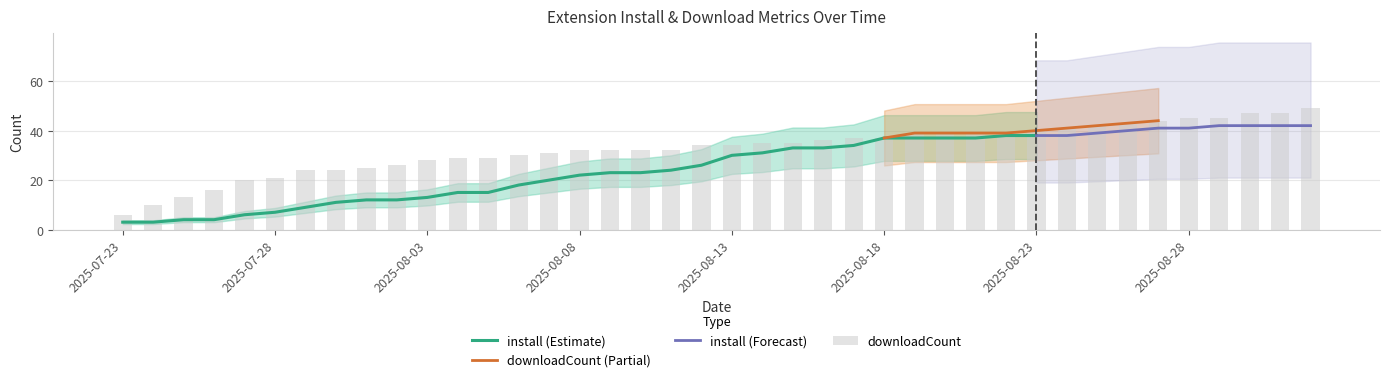

Which category has the highest value across all series?

2025-09-01